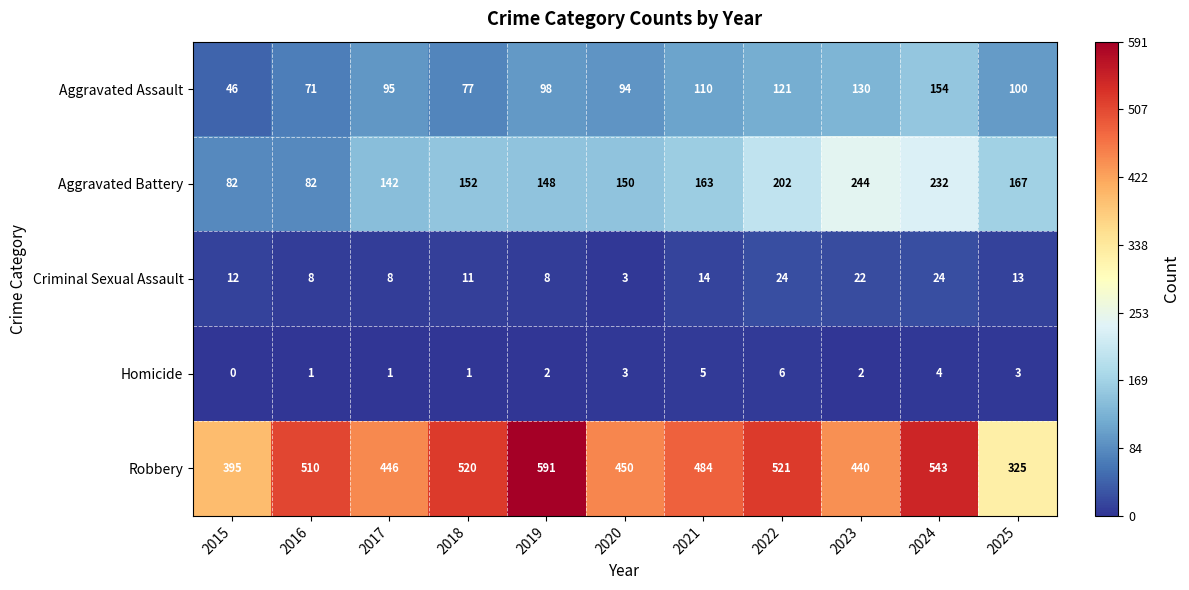

Which series changed the most between 2020 and 2022?

Robbery